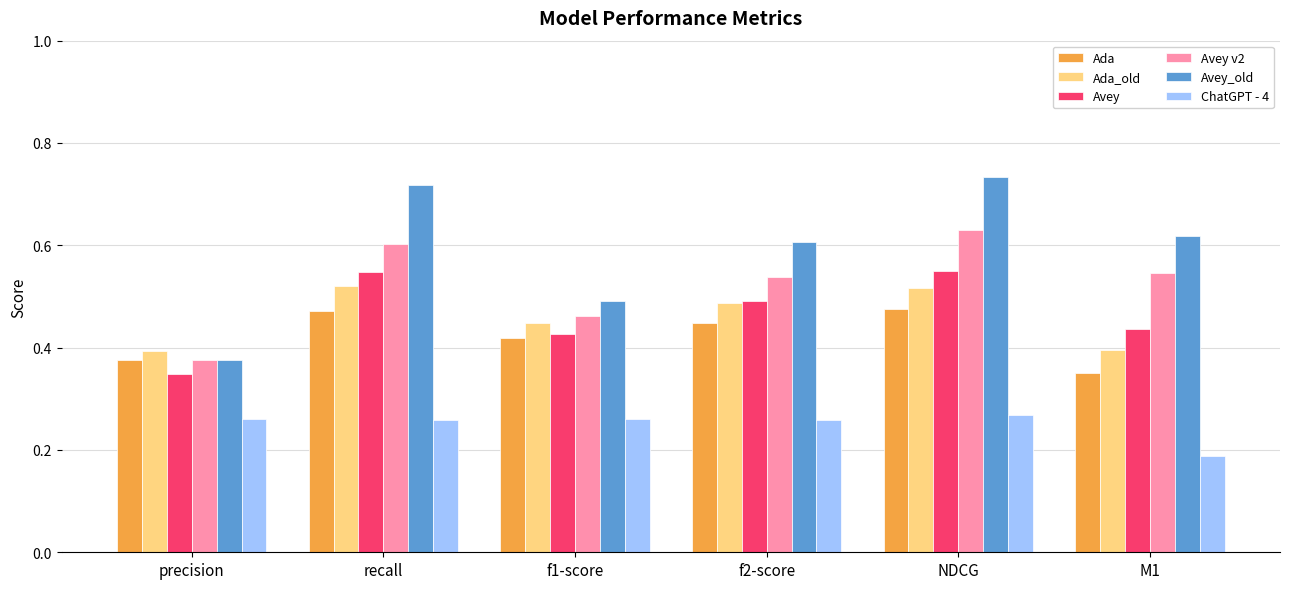

How many series are shown in this chart?

6